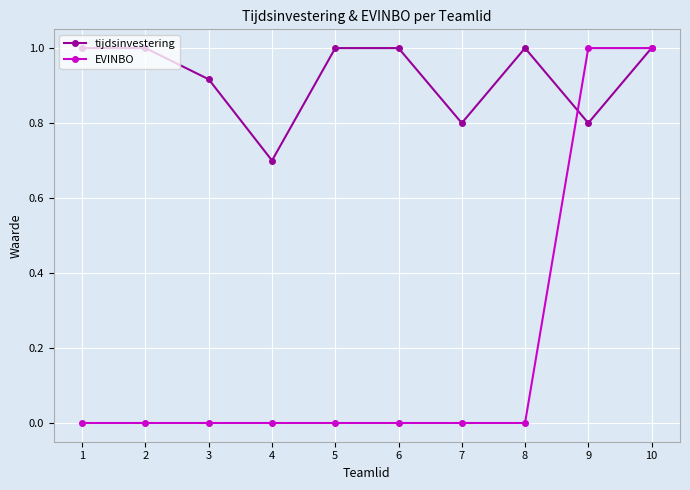

Does the chart display data point markers on the line(s)?

Yes